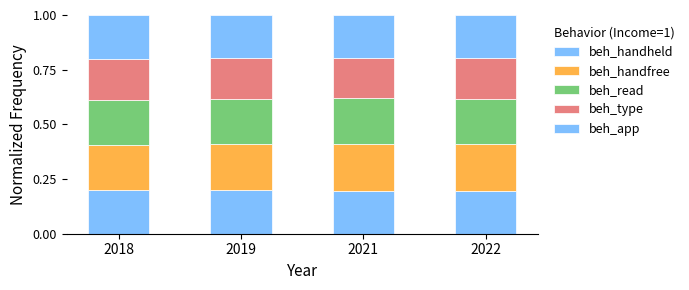

How many bars are there in total?

4